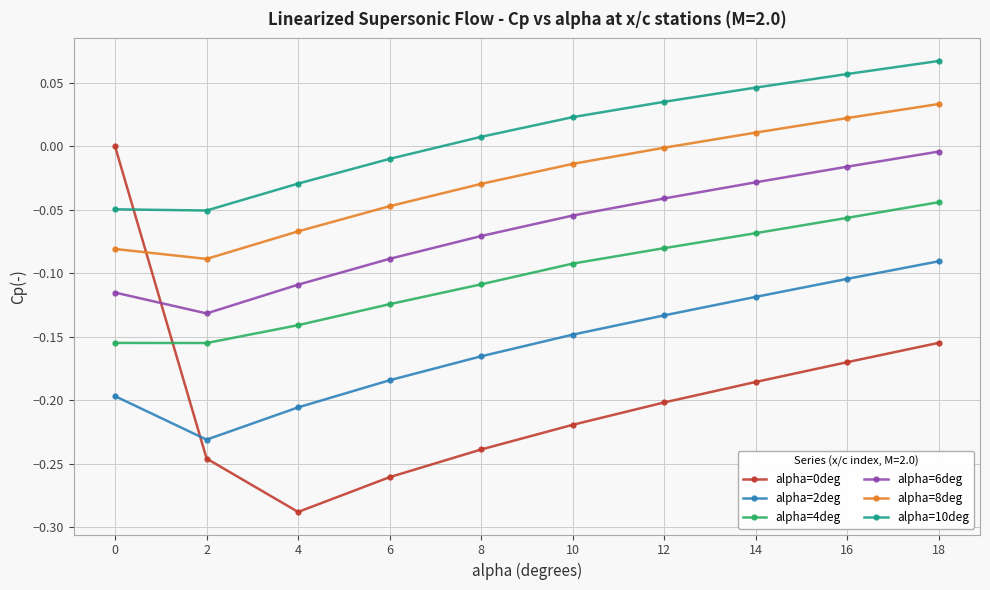

In alpha=6deg, how many points are lower than both neighbors (excluding endpoints)?

1